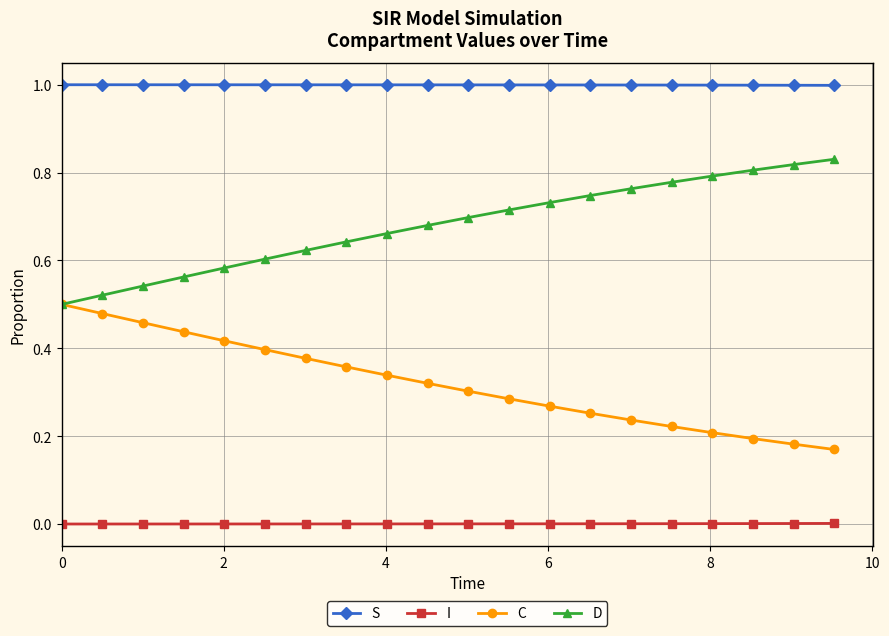

Is this an area chart (filled region under the line)?

No